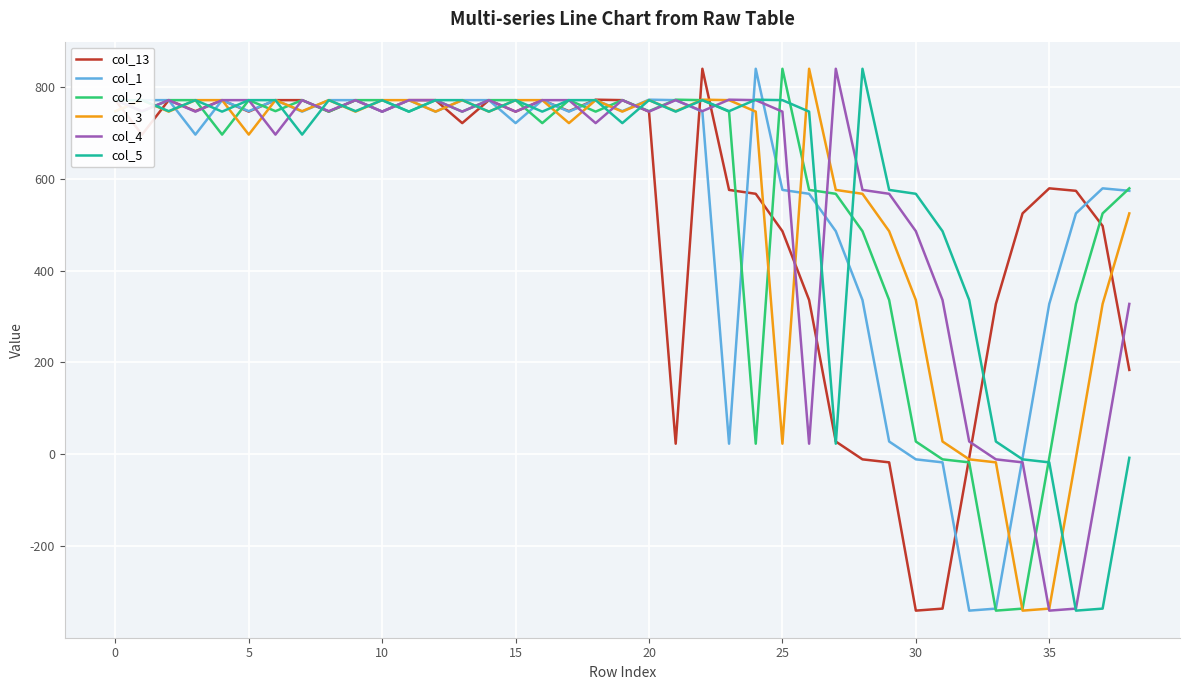

What is the smallest value displayed?

-340.4